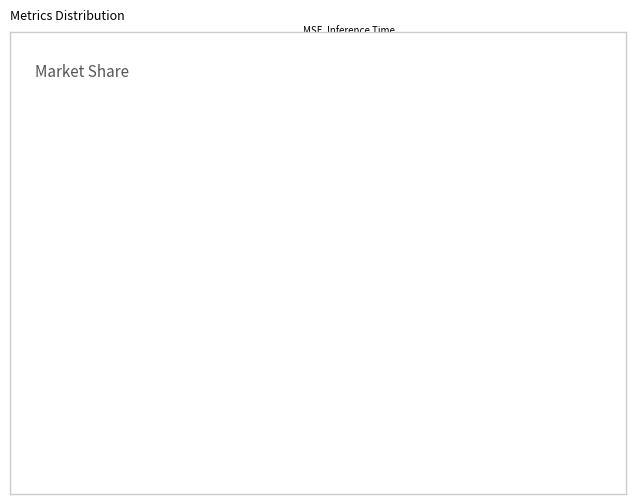

Is there a majority slice in this chart?

Yes